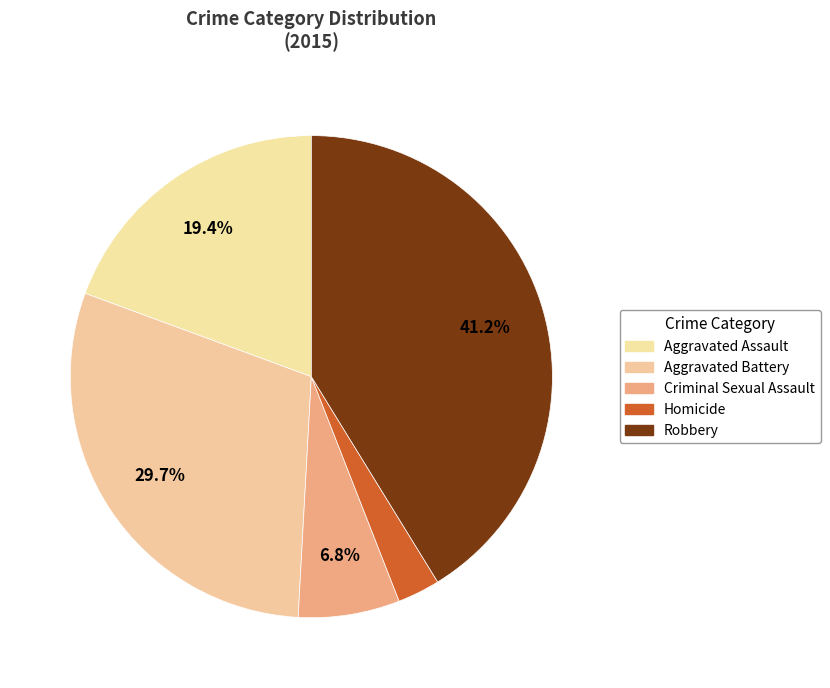

Count the number of slices in the pie.

5